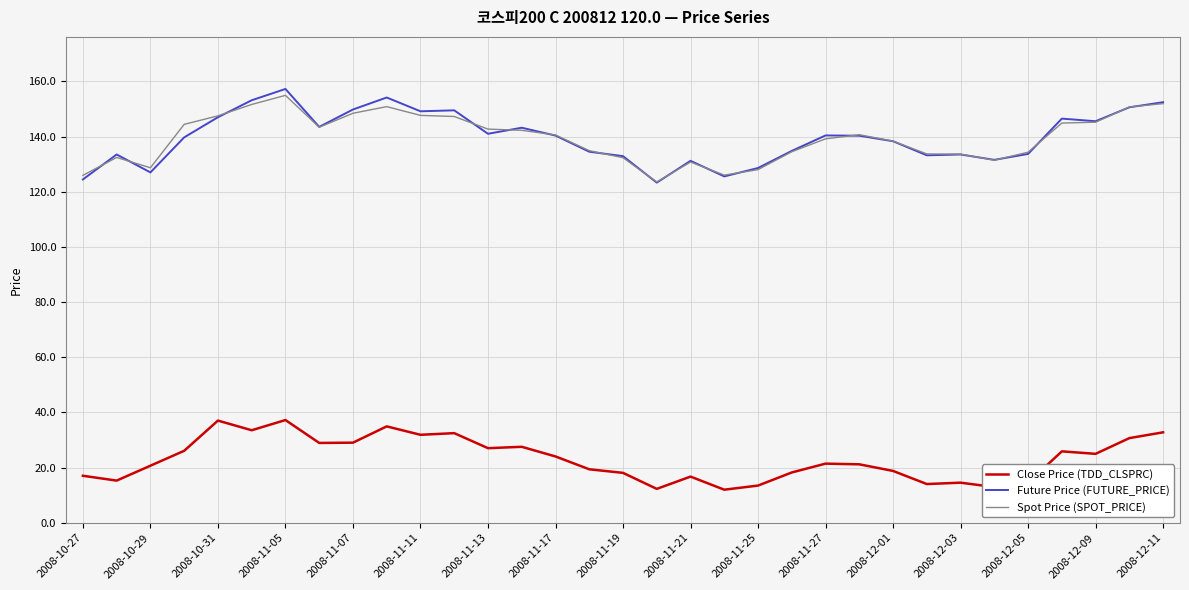

Which series has the widest spread of values?

Future Price (FUTURE_PRICE)